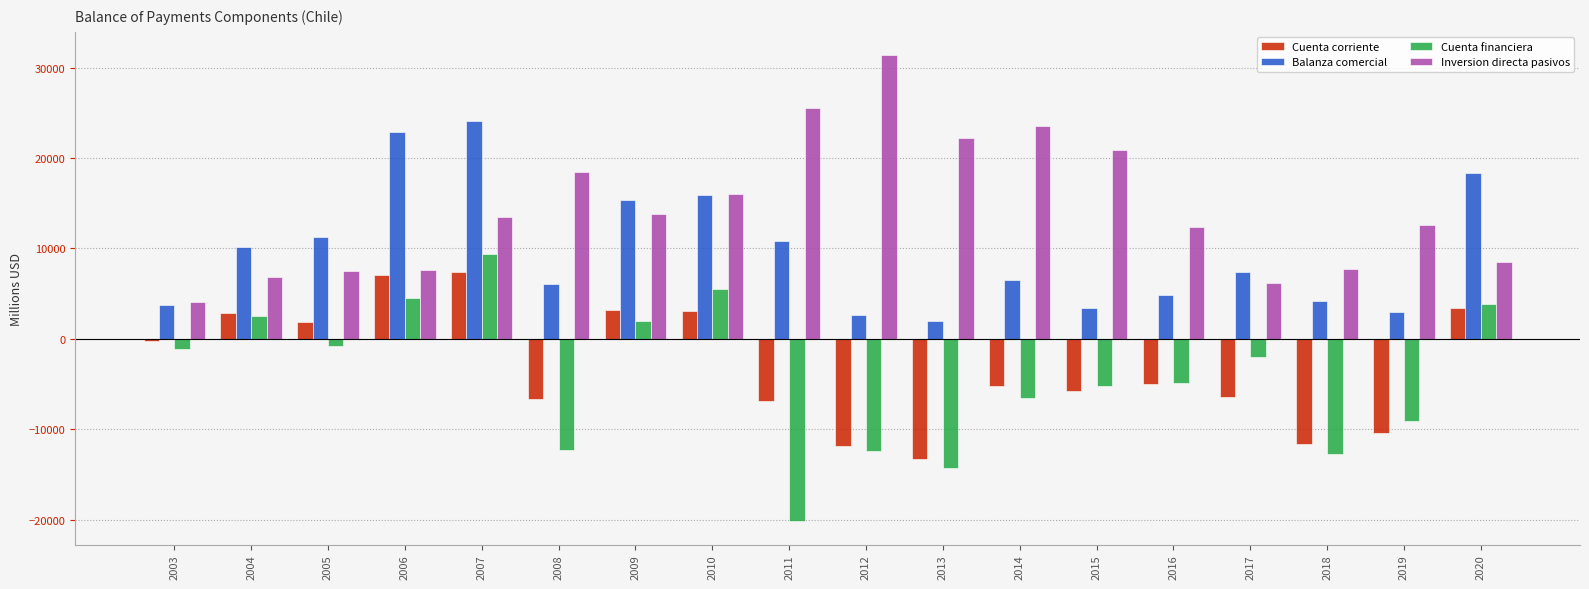

What is the sum of the Cuenta corriente values at 2011 and 2007?

589.5